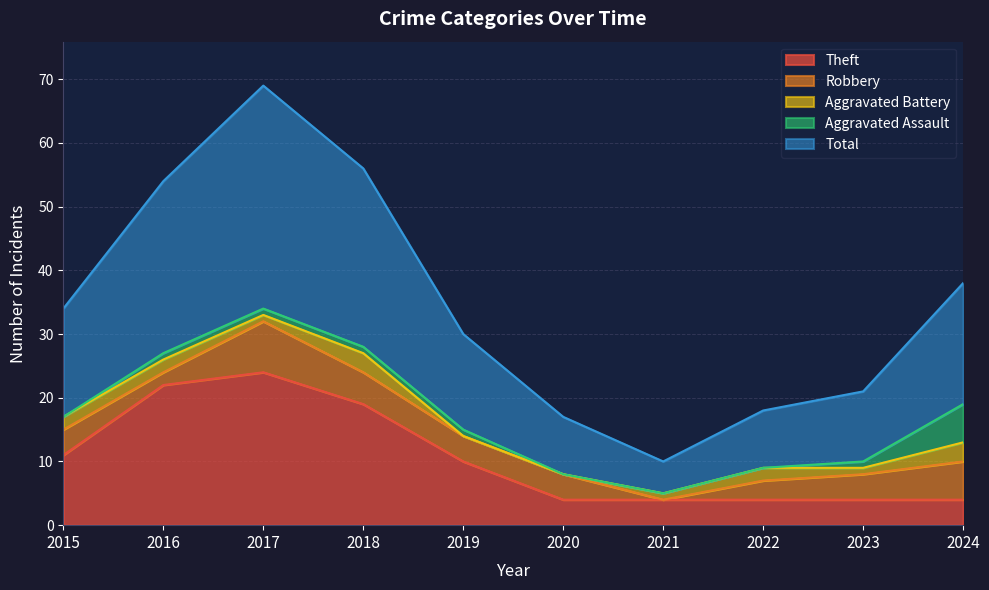

True or false: Robbery and Theft intersect in this chart.

False